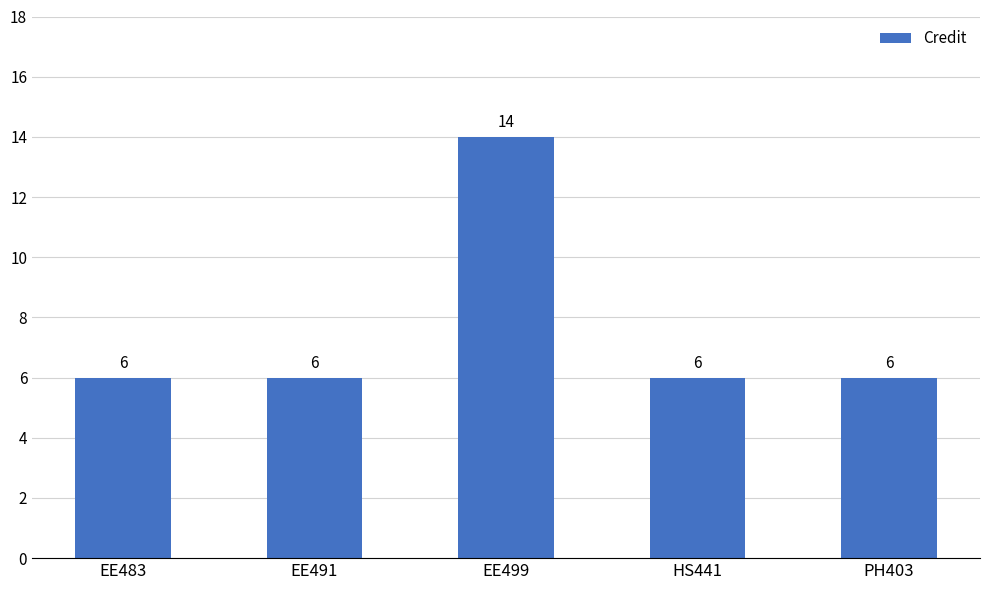

What is the minimum value shown in the chart?

6